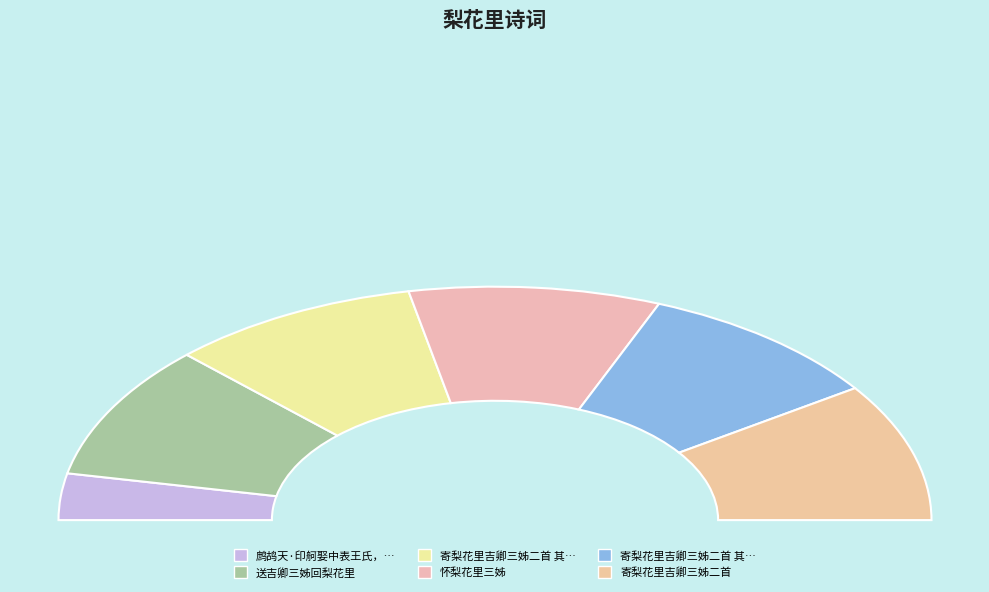

Which slice is the largest?

寄梨花里吉卿三姊二首